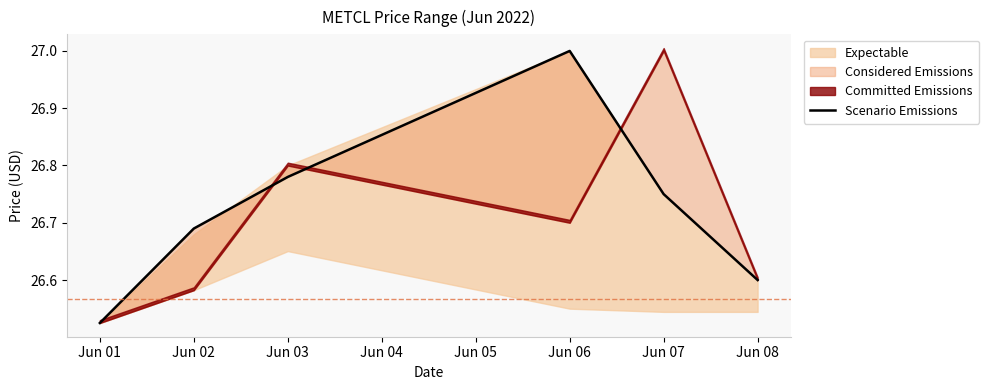

What value does the data have at Jun 03?

26.8